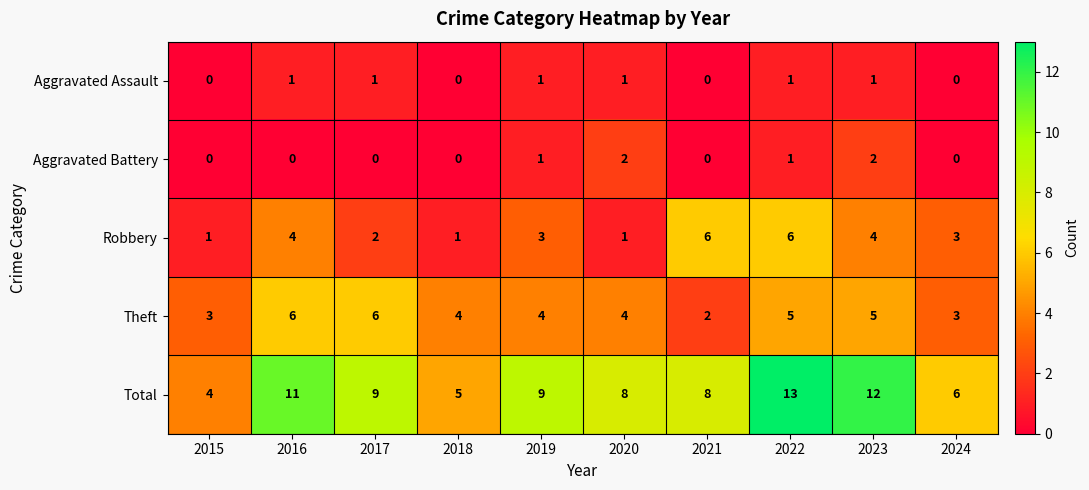

What is the total value across all series at 2018?

10